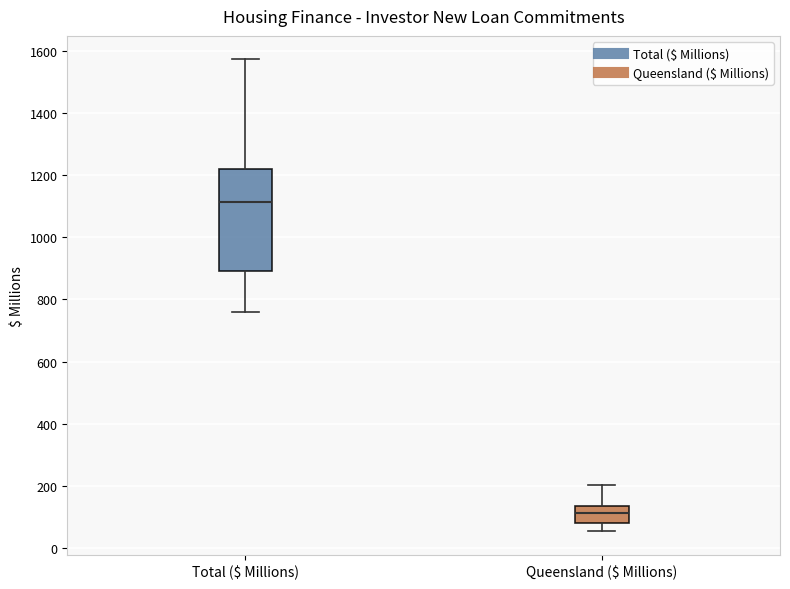

Which box's median line is the highest?

Total ($ Millions)